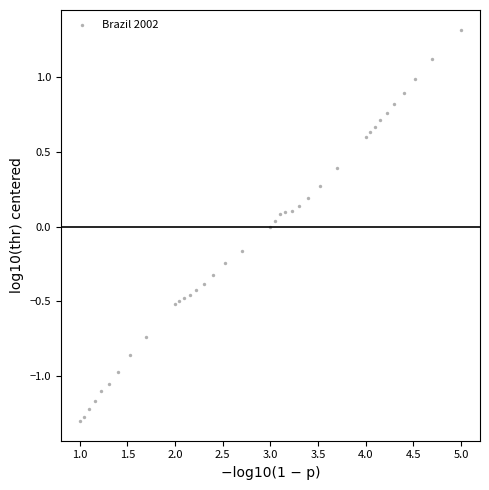

What is the range of Y values (max minus min)?

2.6